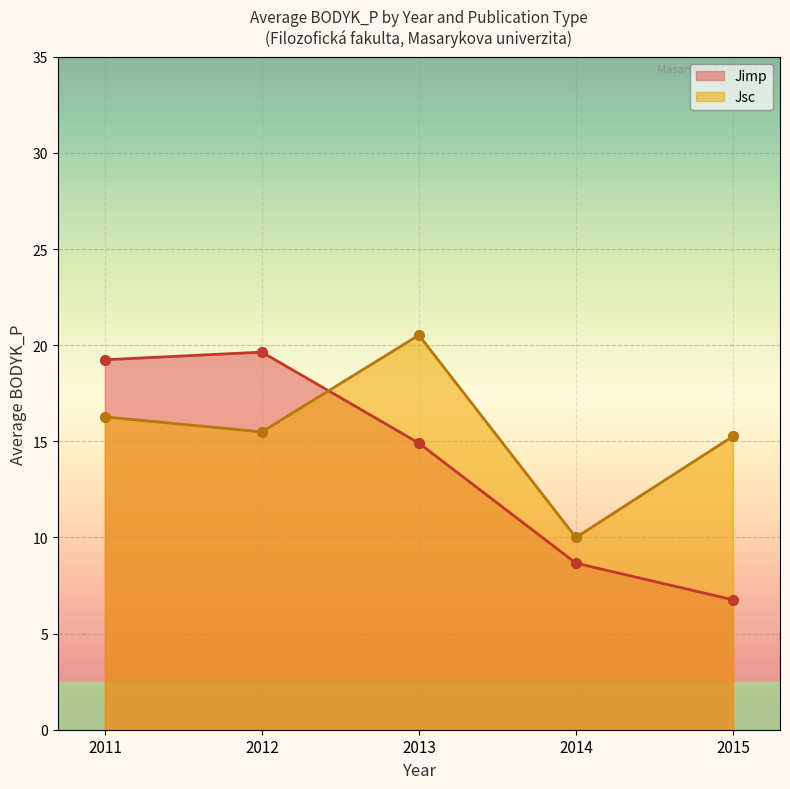

What is the total value across all series at 2011?

35.5